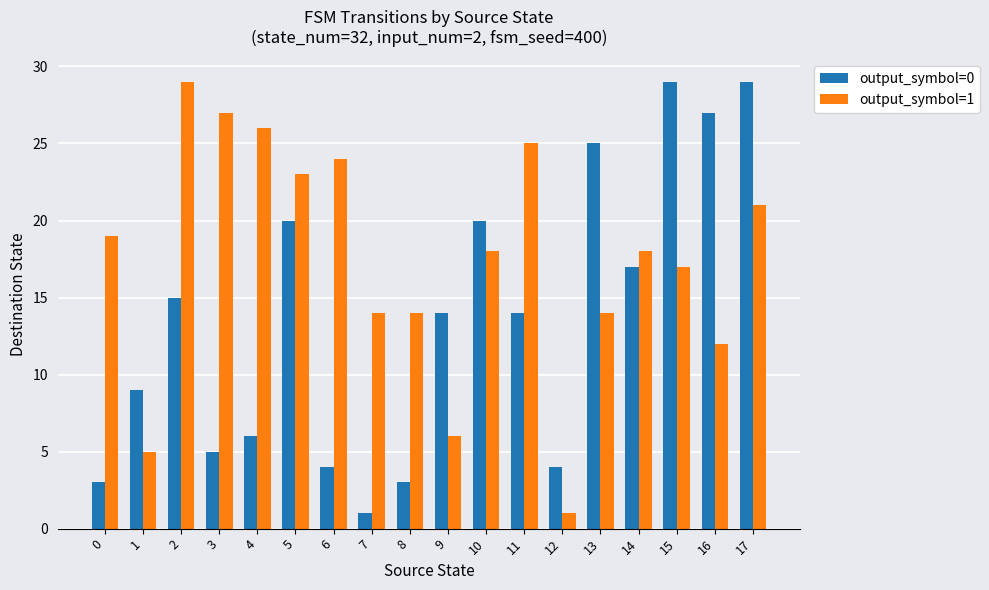

What value does the output_symbol=0 series have at 4?

6